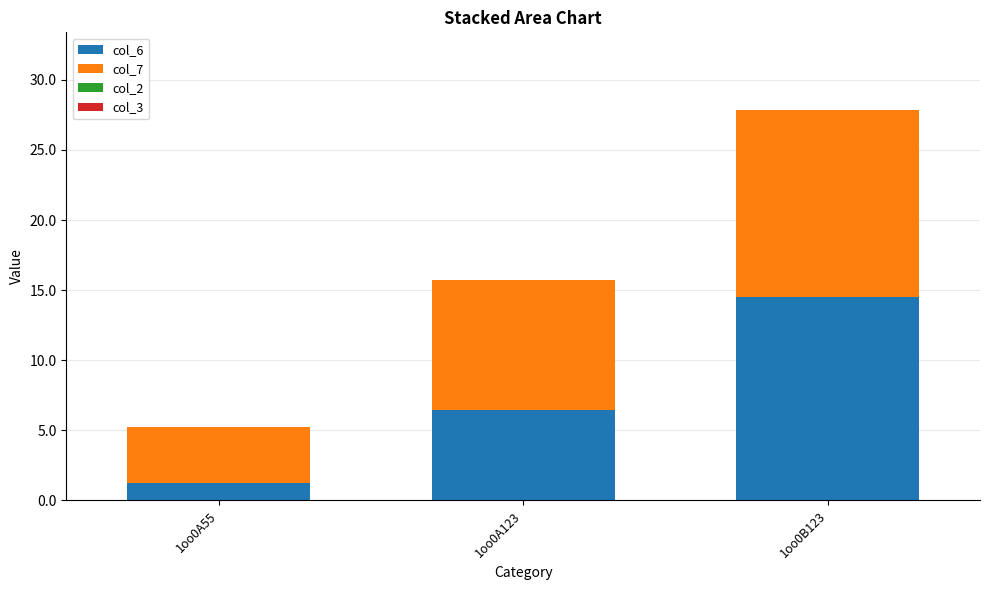

Reading left to right, list the values for the col_6 series.

1.3	6.4	14.5